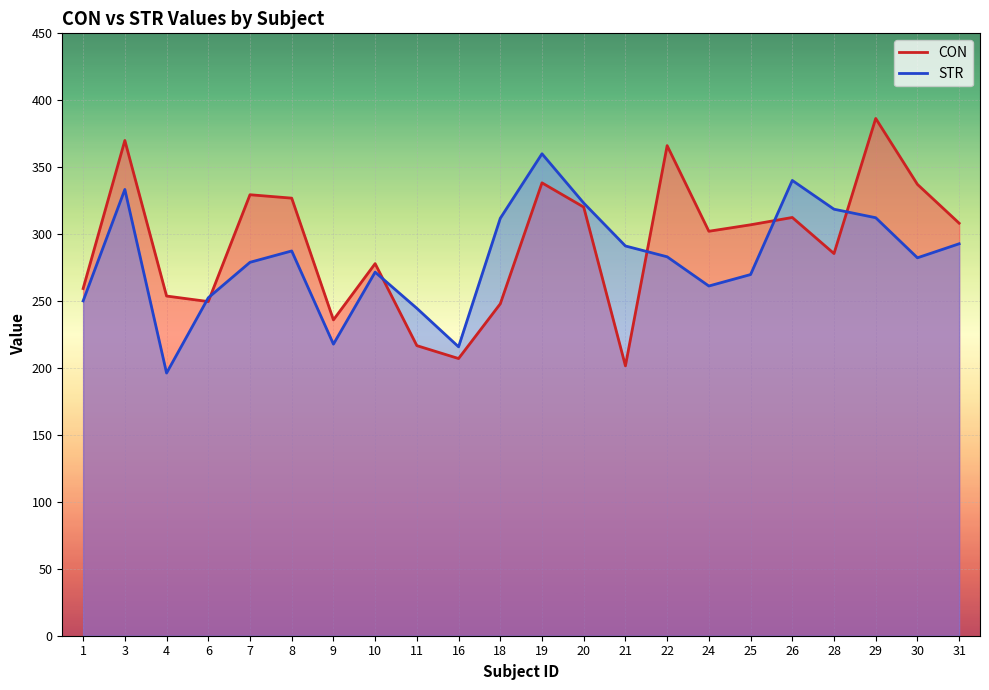

The STR series shows 97.7 at 11. True or false?

False